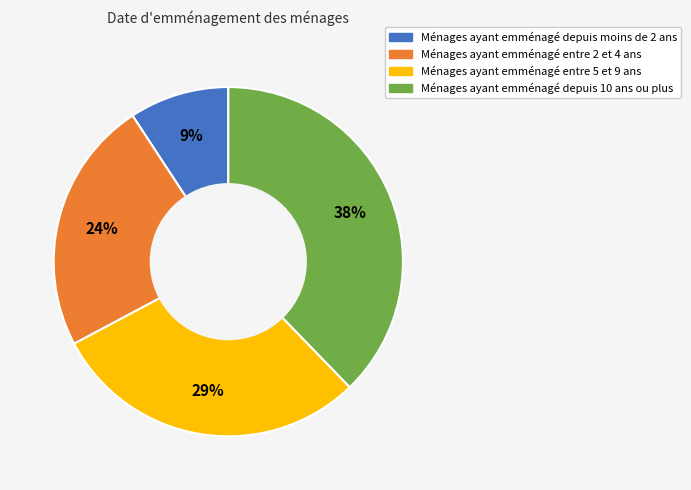

Does any single category account for the majority?

No